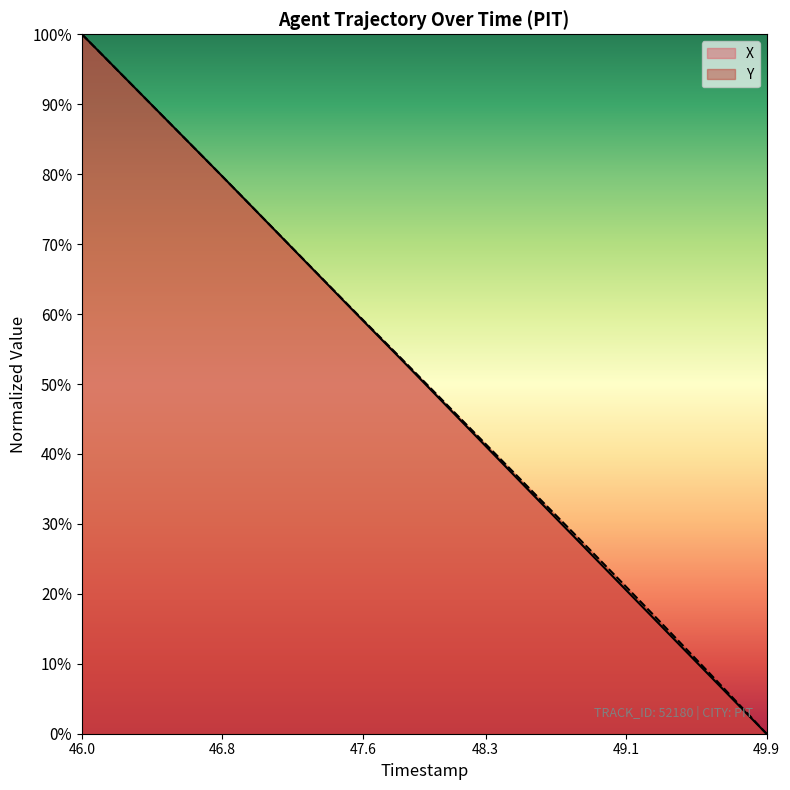

Rank the series by their average value, from lowest to highest.

X, Y